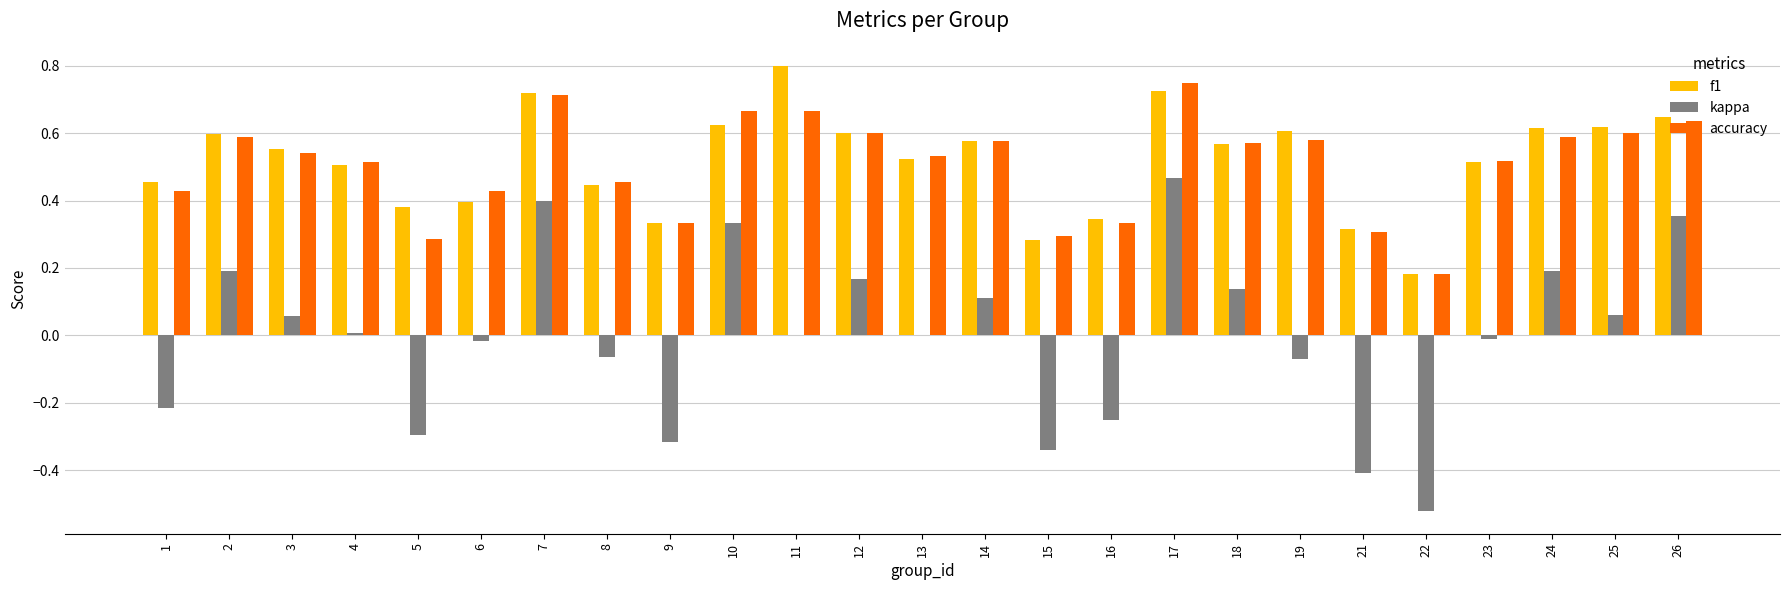

How many data points does each series have?

25